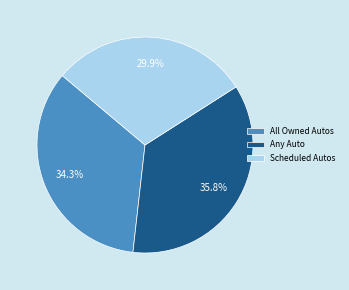

What is the largest slice in the pie chart?

Any Auto